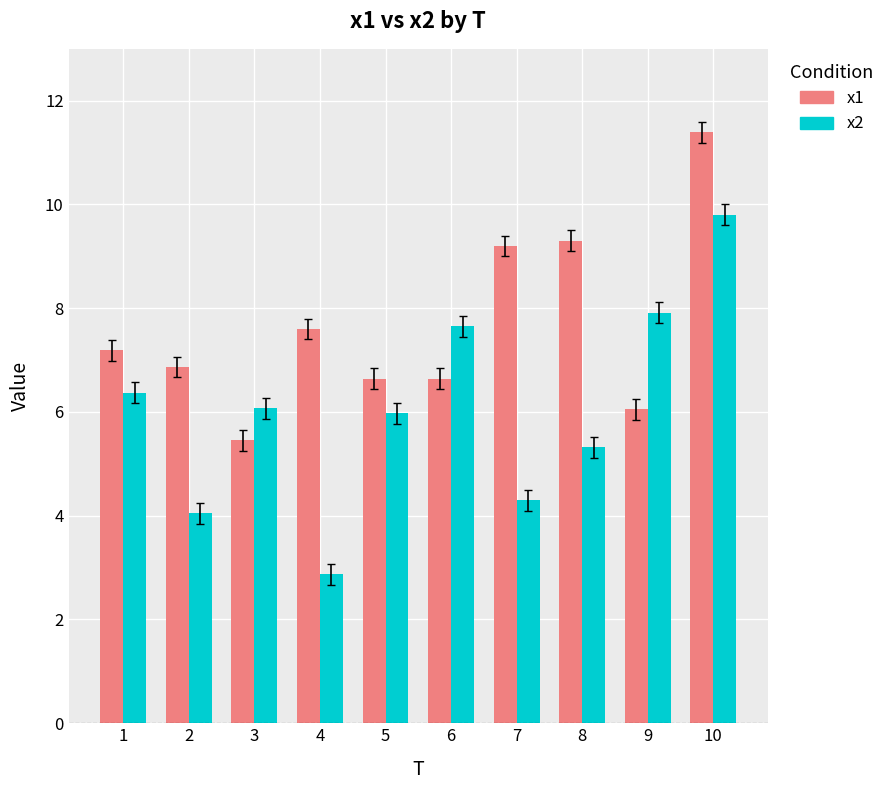

The value of x1 at 10 is 11.4. True or false?

True